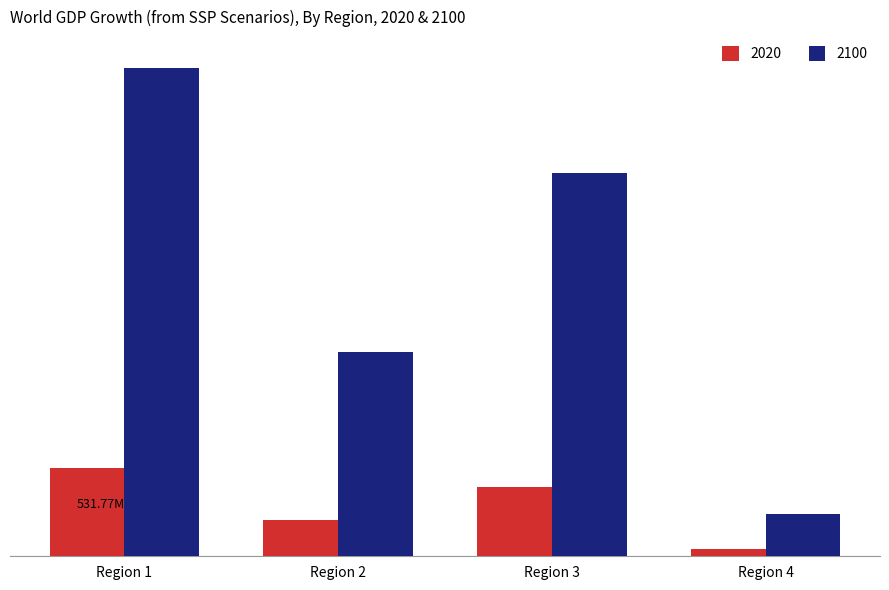

Rank the categories by 2020 value from lowest to highest.

Region 4, Region 2, Region 3, Region 1